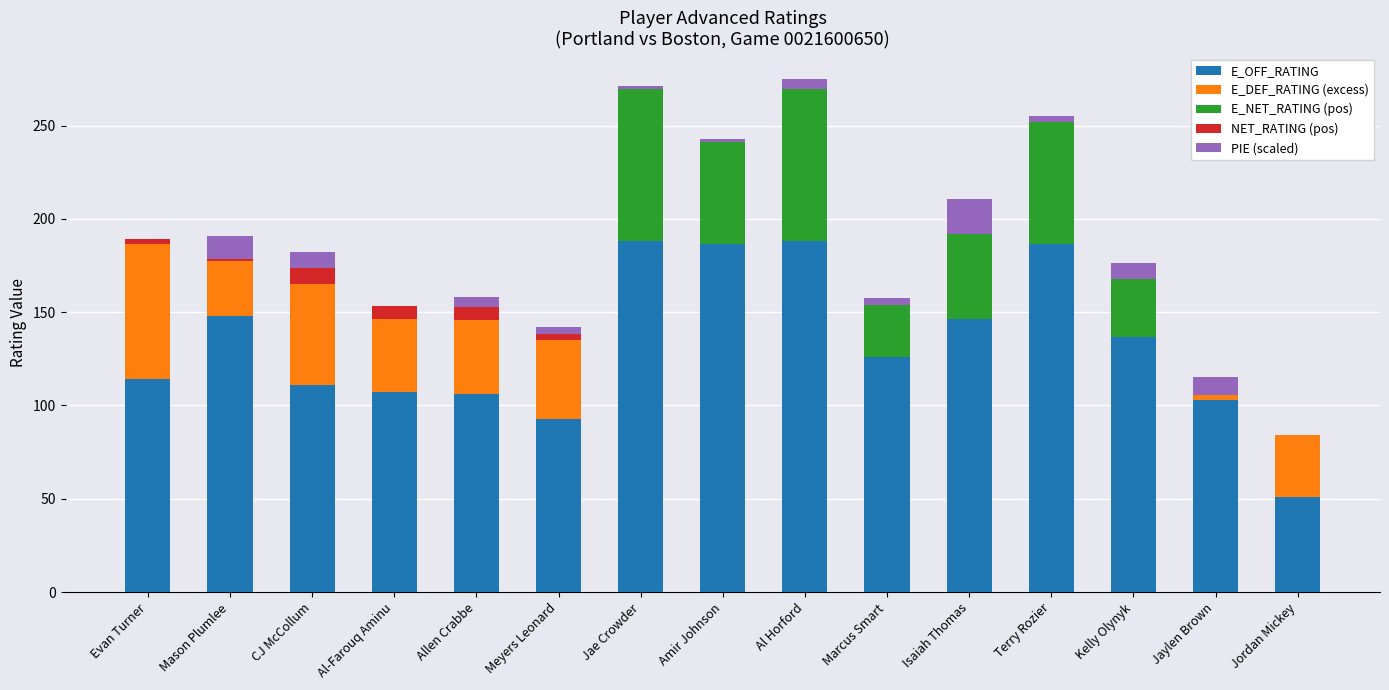

What is the maximum value for E_OFF_RATING?

188.1